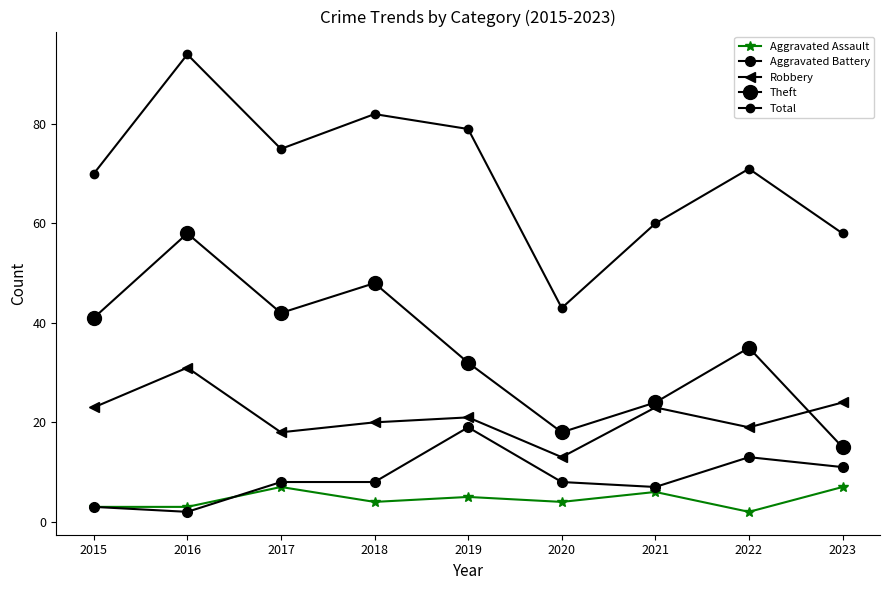

Is this an area chart (filled region under the line)?

No